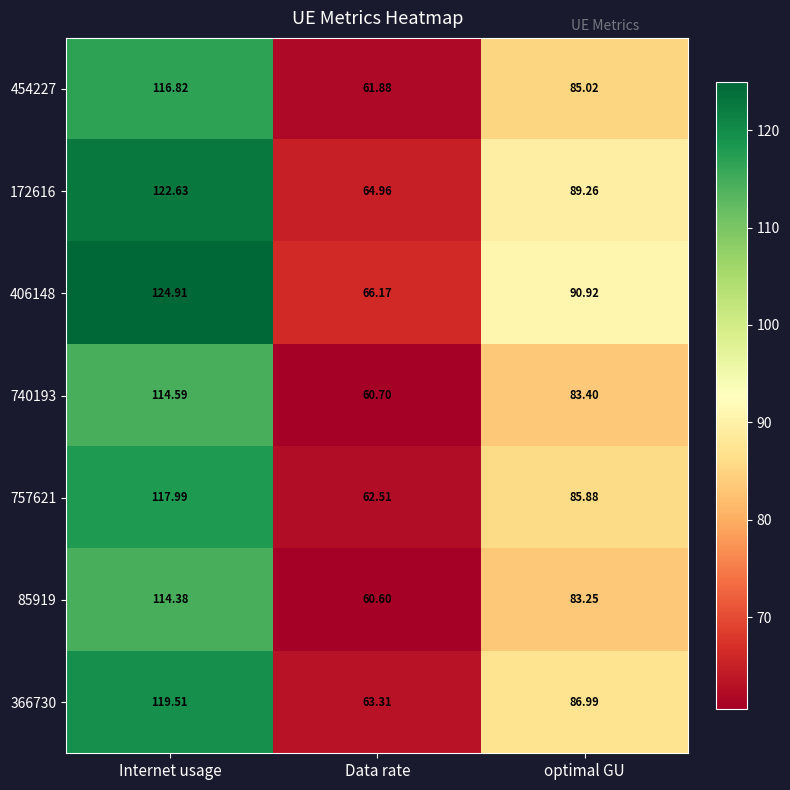

Which series has the largest total across all categories?

406148